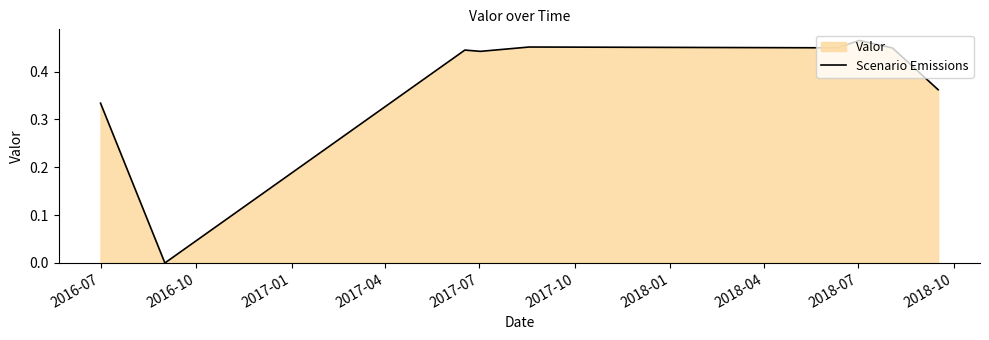

How many lines are shown in the chart?

1